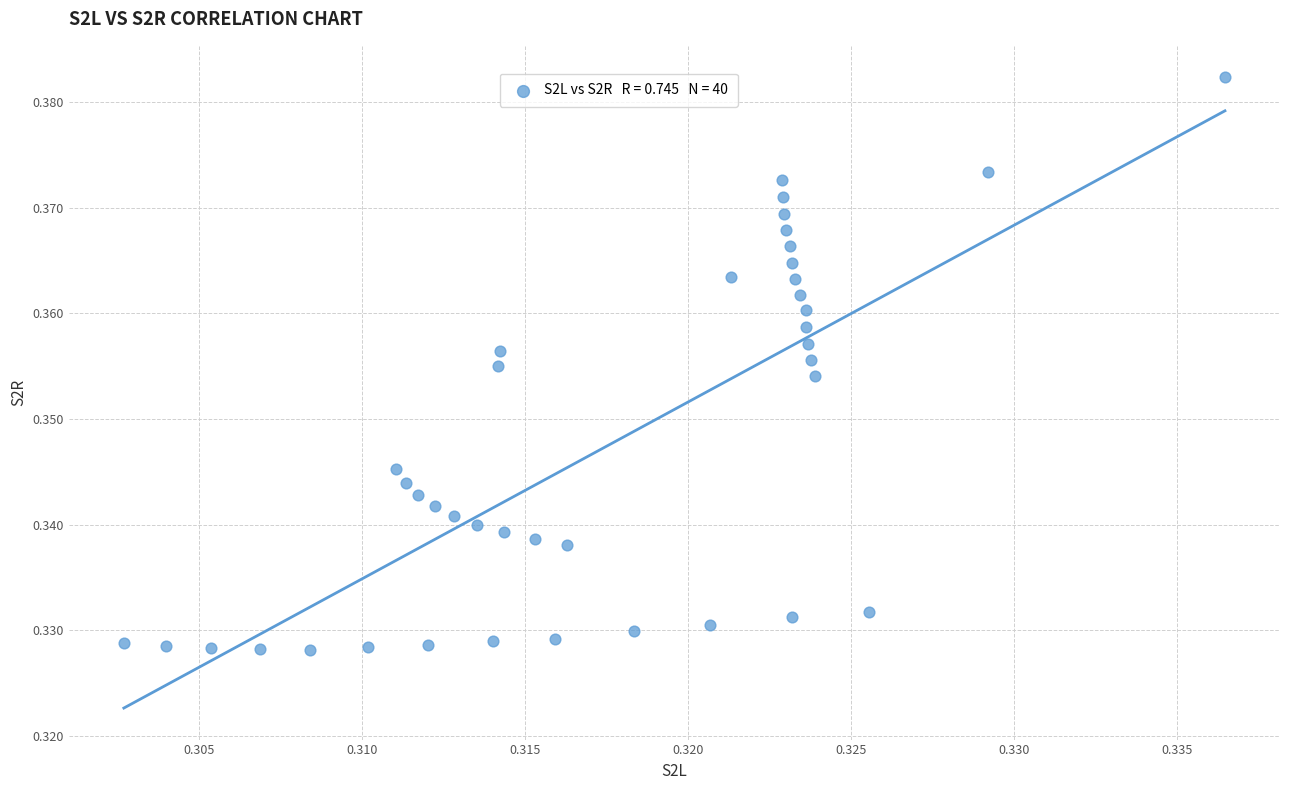

How many points are shown in the scatter plot?

40